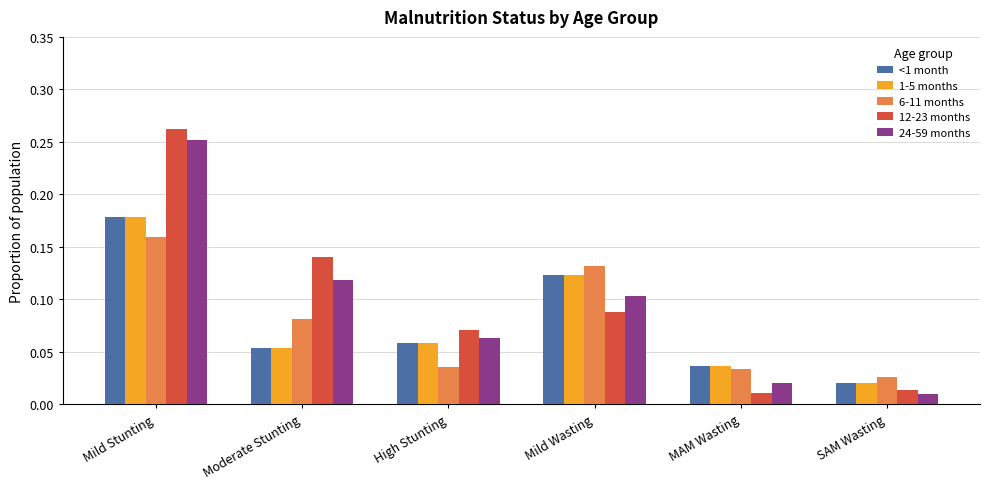

Which category has the highest value across all series?

Mild Stunting